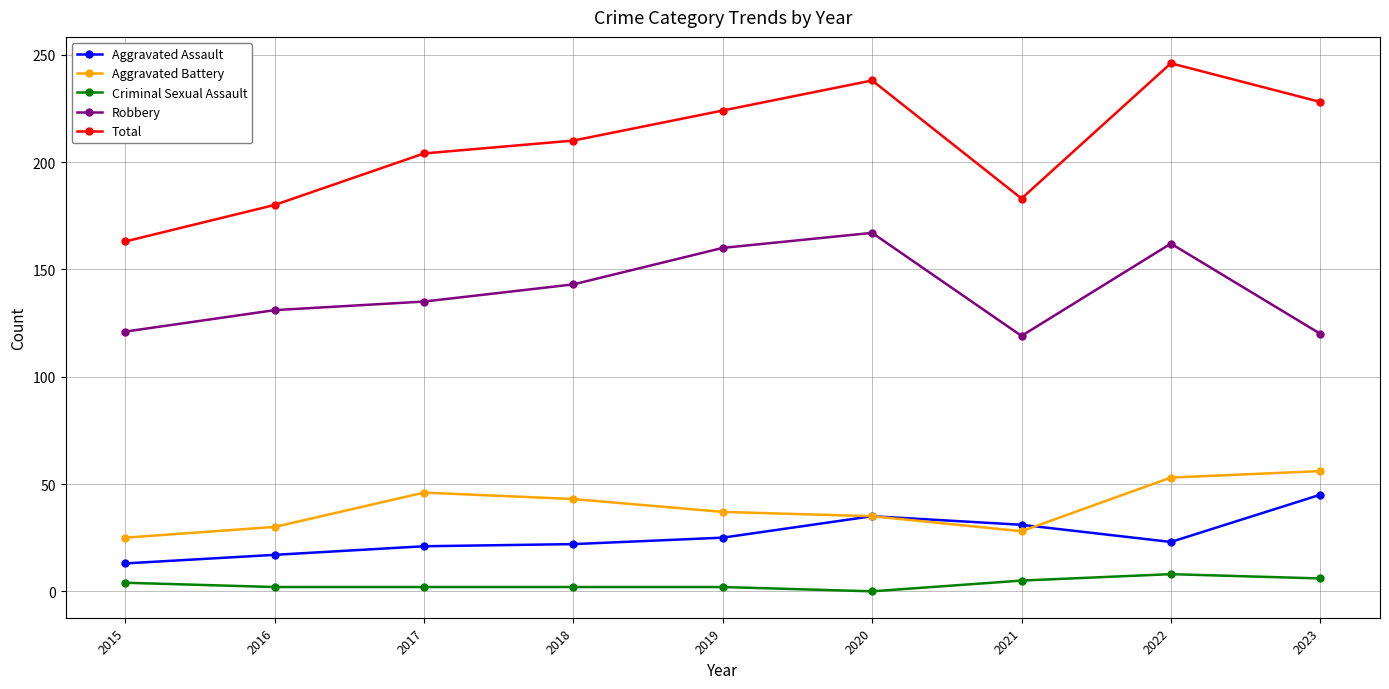

True or false: Robbery and Total intersect in this chart.

False